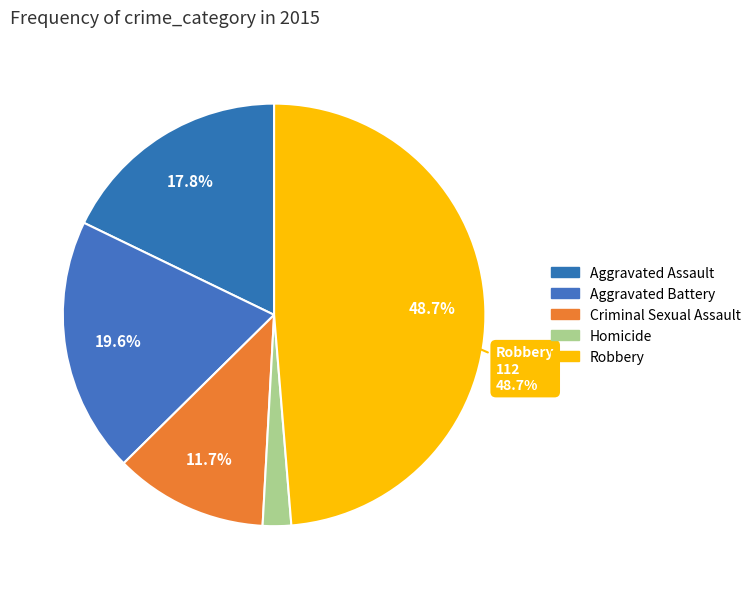

Count the number of slices in the pie.

5